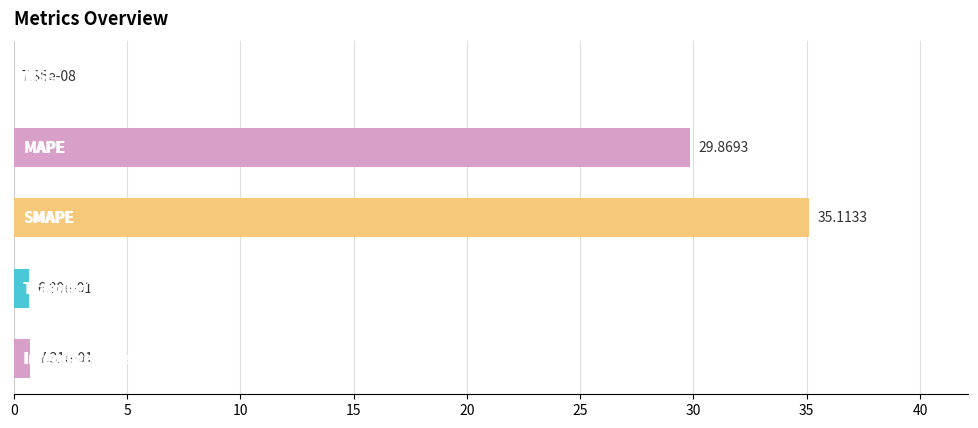

What is the sum of all values?

66.4